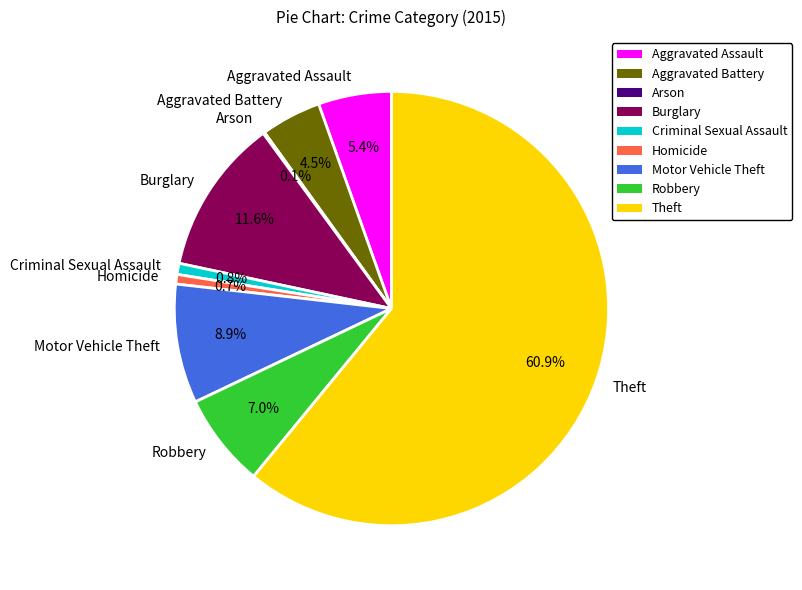

To the nearest percent, what is the difference between the Aggravated Battery and Theft slice percentages?

56%